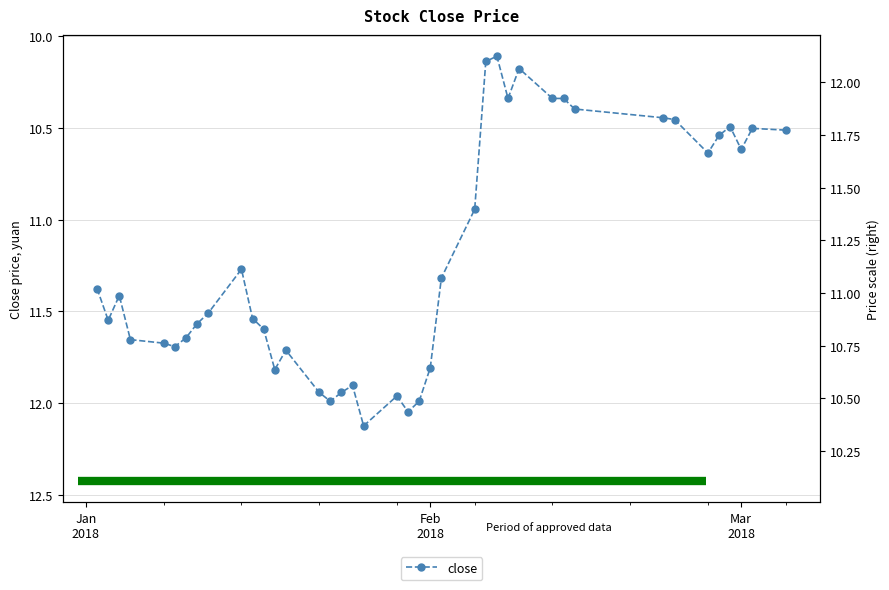

How many points are higher than both their immediate neighbors (excluding endpoints)?

9